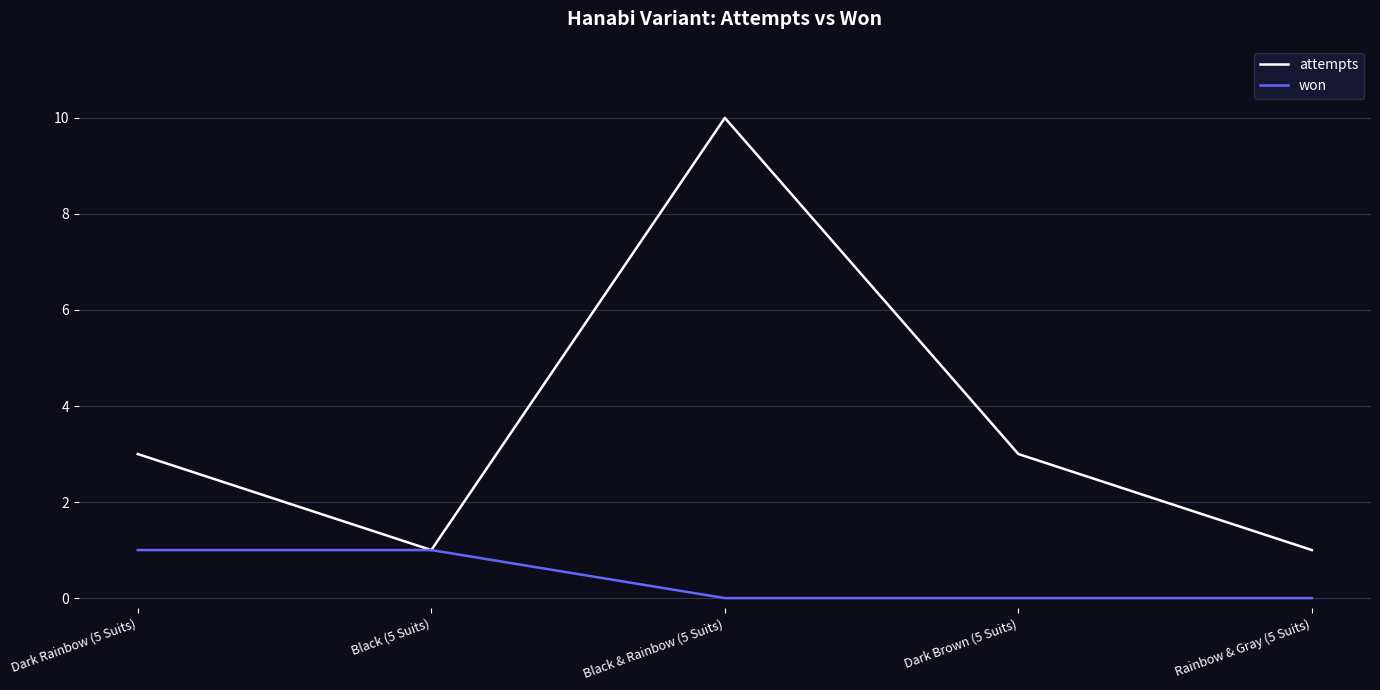

Rank the series at Dark Rainbow (5 Suits) from highest to lowest value.

attempts, won